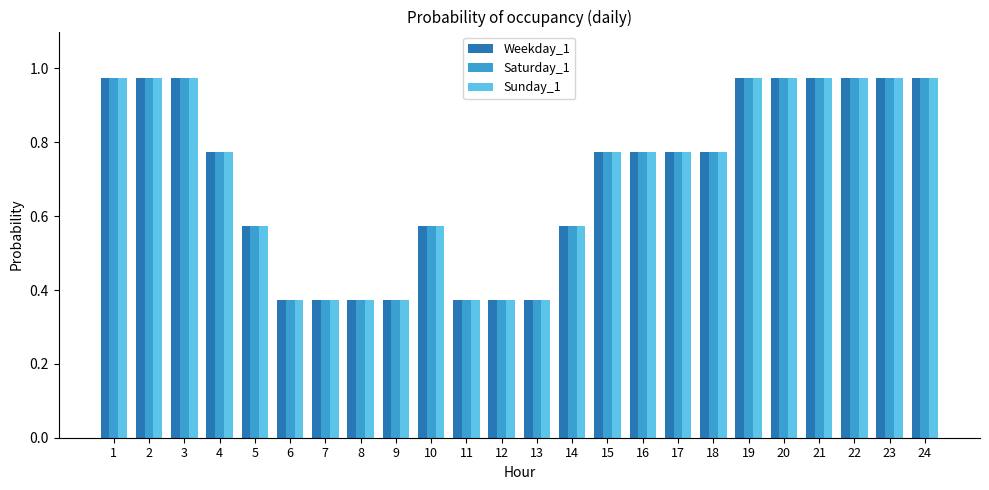

Count the number of categories in the chart.

24